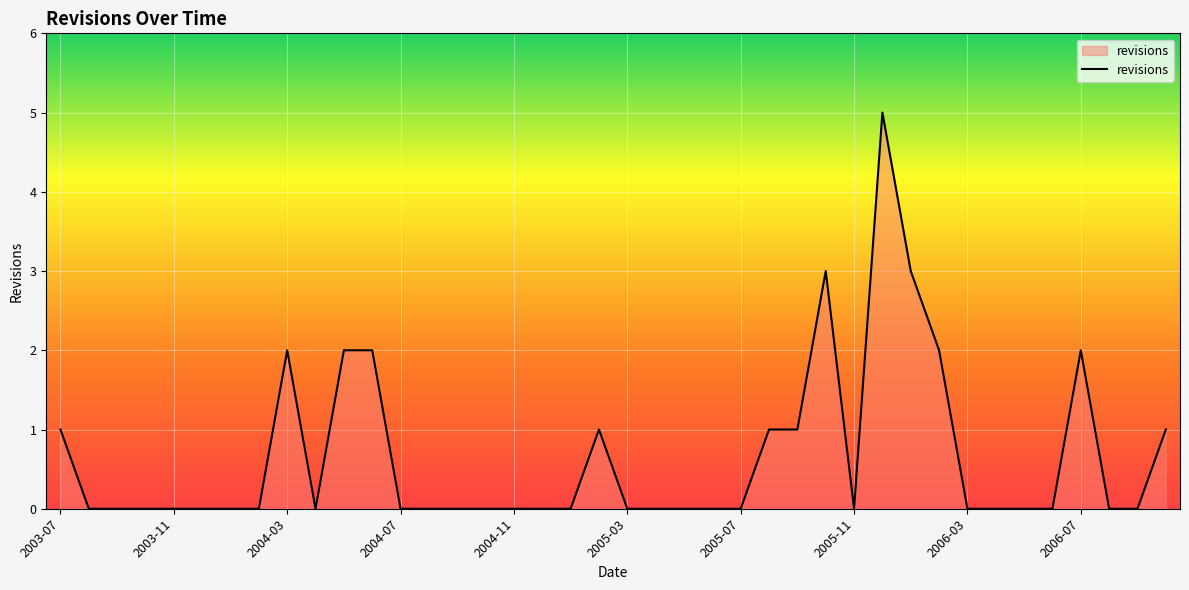

What is the sum of all values?

26